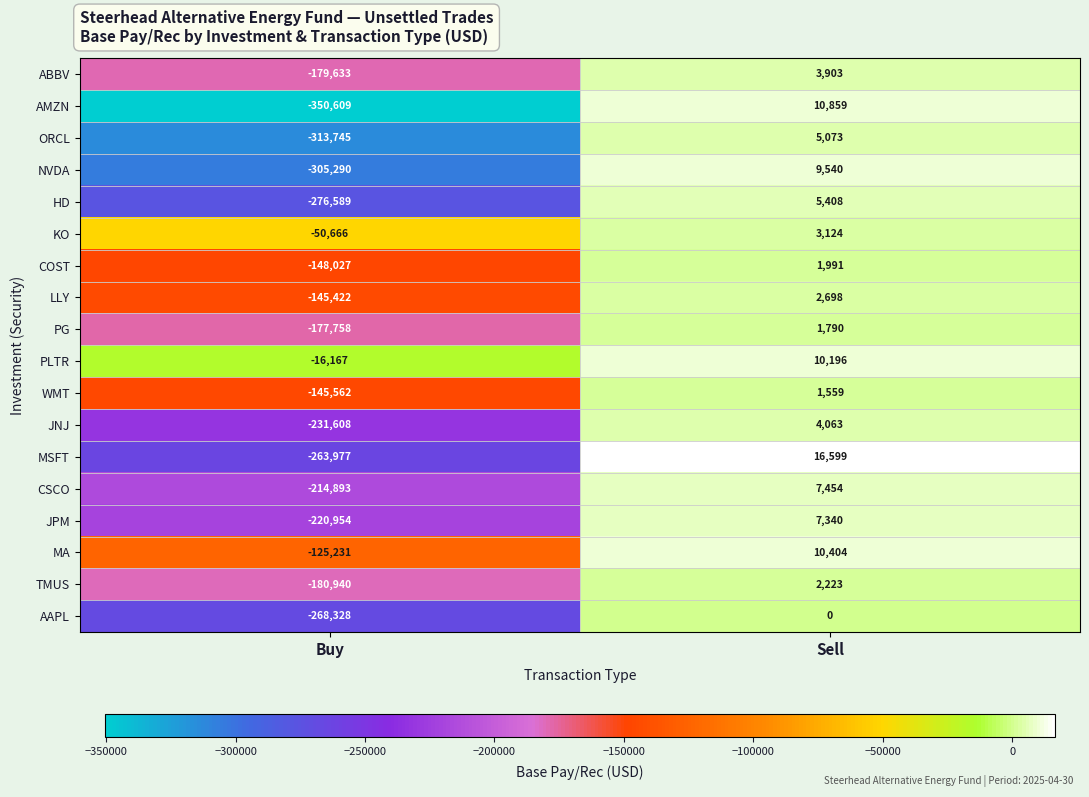

What value does the AMZN series have at Buy?

-350609